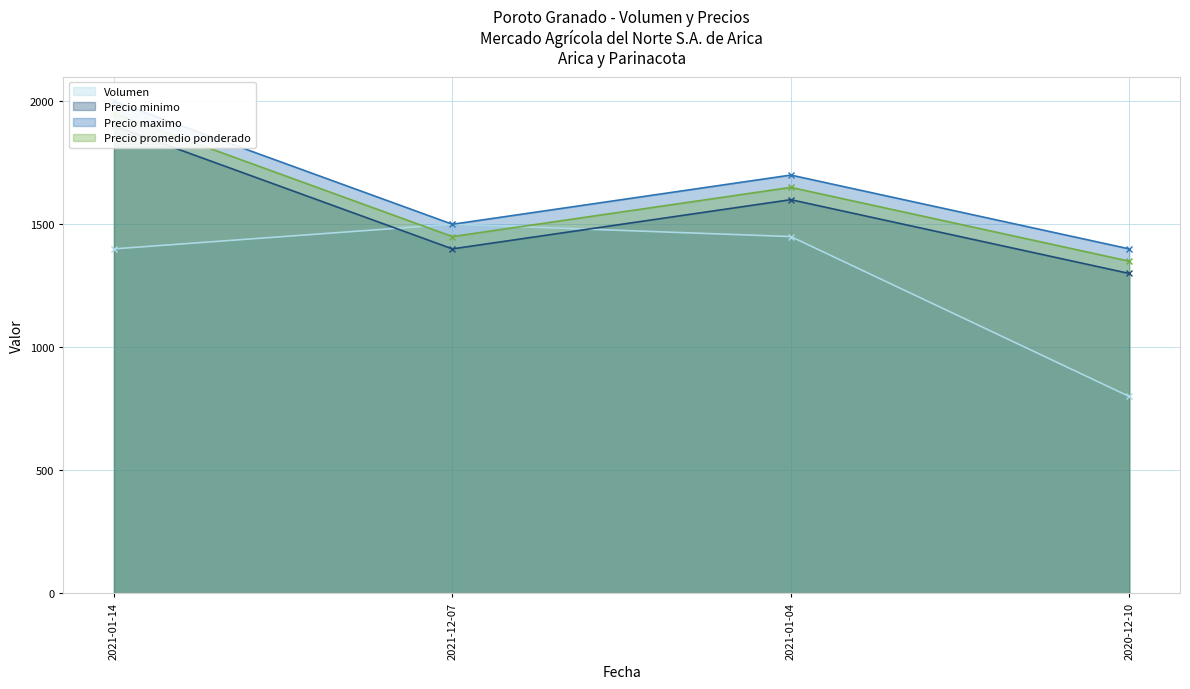

What position from the left is 2020-12-10?

1